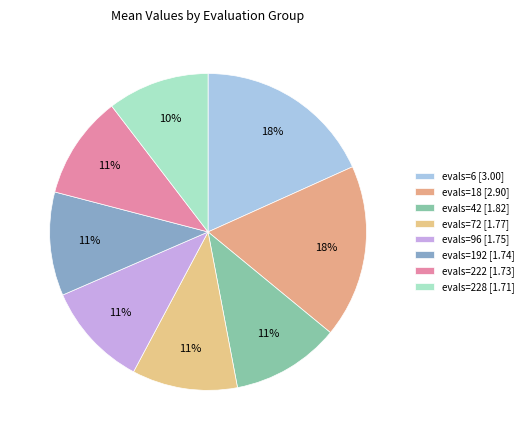

Count the number of slices in the pie.

8